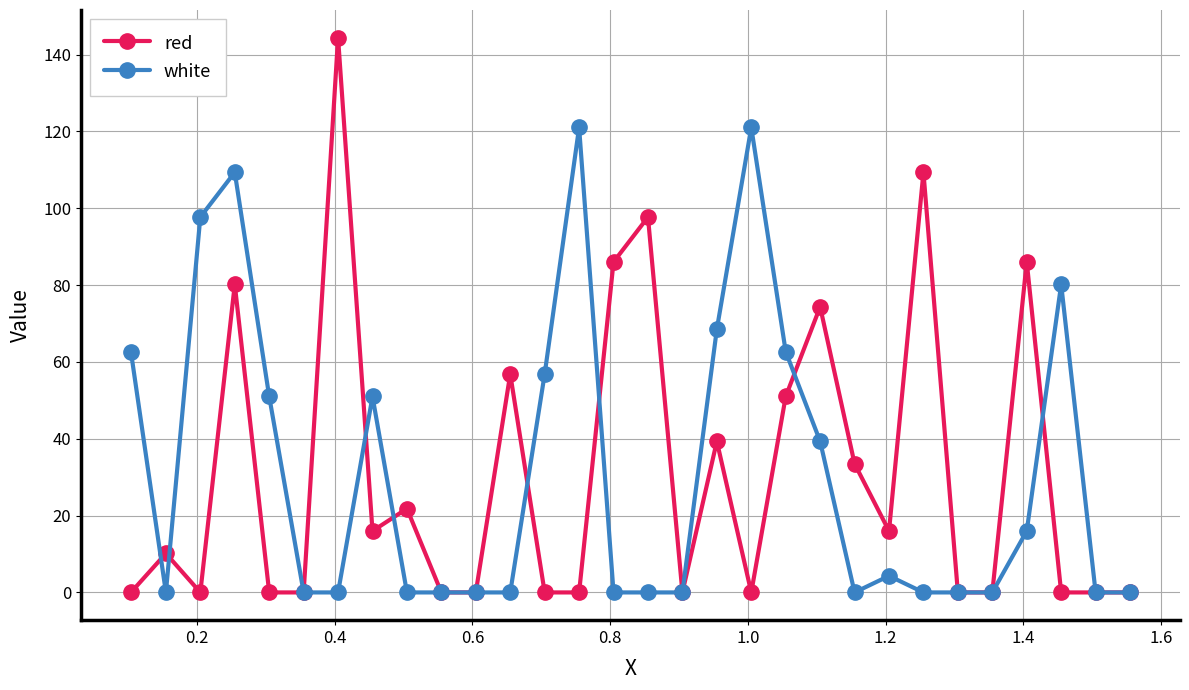

True or false: white has more than 0 interior local peaks.

True